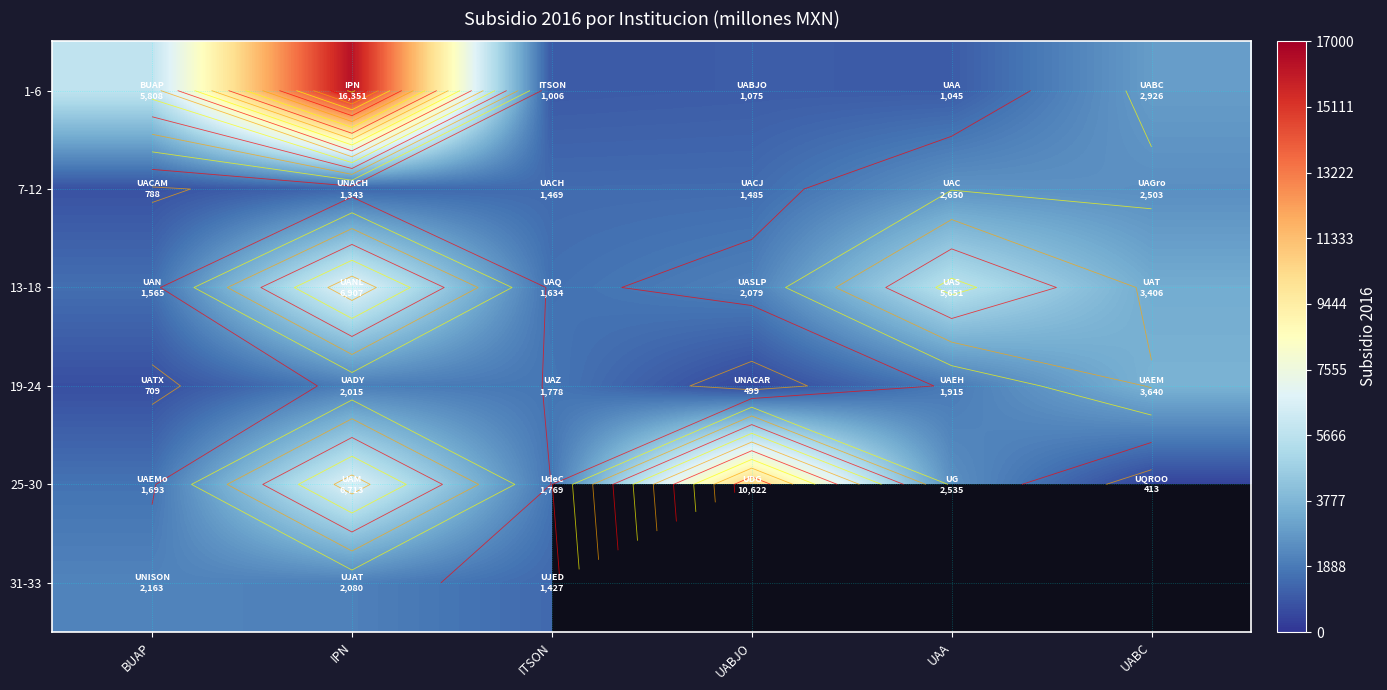

List the labels in order of 25-30 value, largest first.

UABJO, IPN, UAA, ITSON, BUAP, UABC